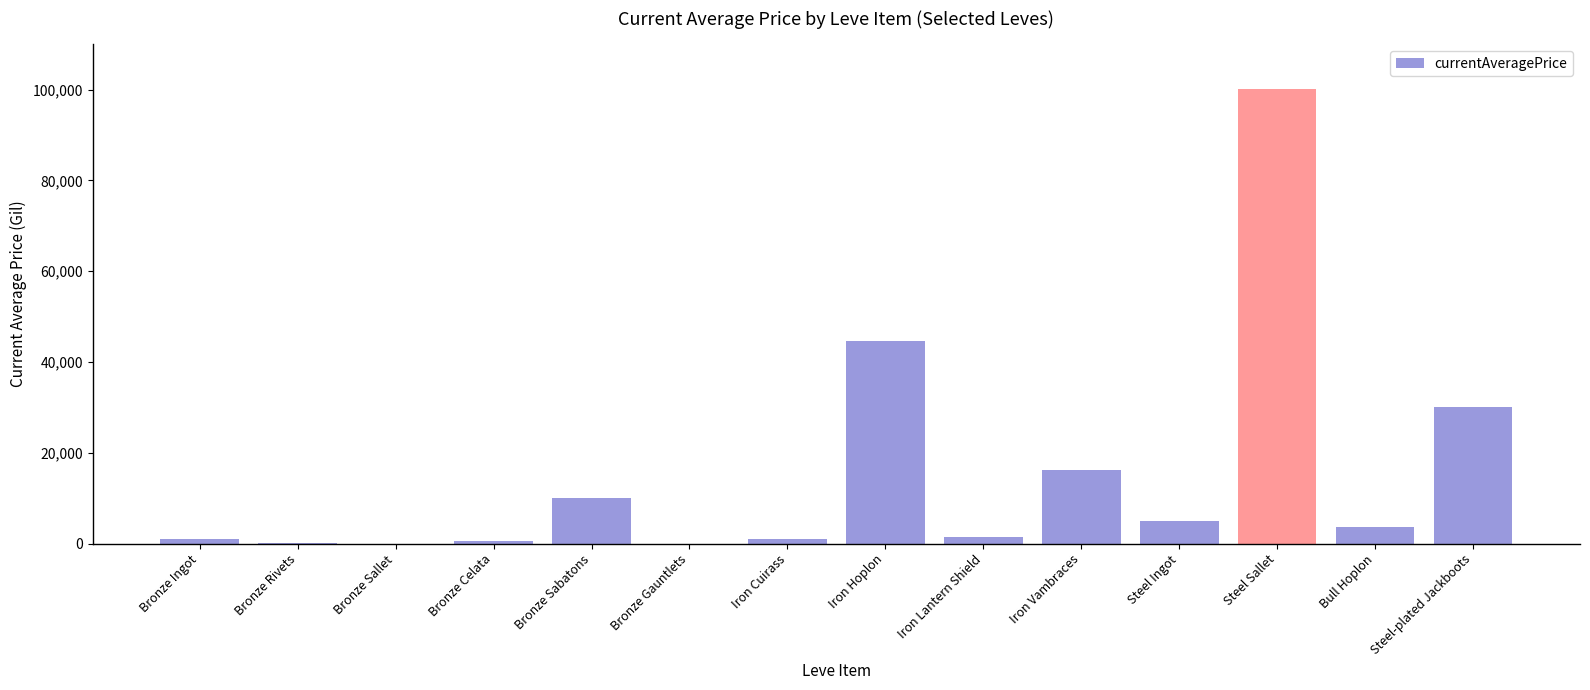

What is the maximum value shown in the chart?

100028.0